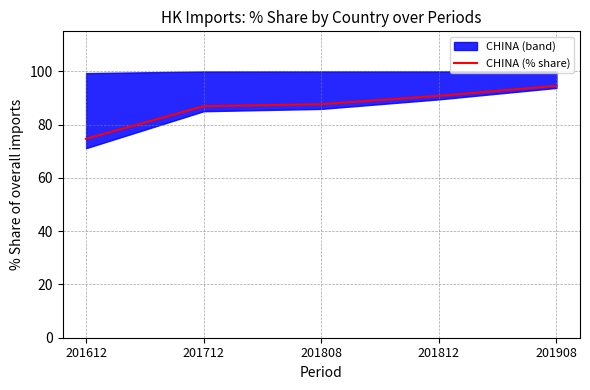

Reading right to left, list all the values displayed in this chart.

201908=94.5	201812=90.8	201808=87.6	201712=86.9	201612=74.7